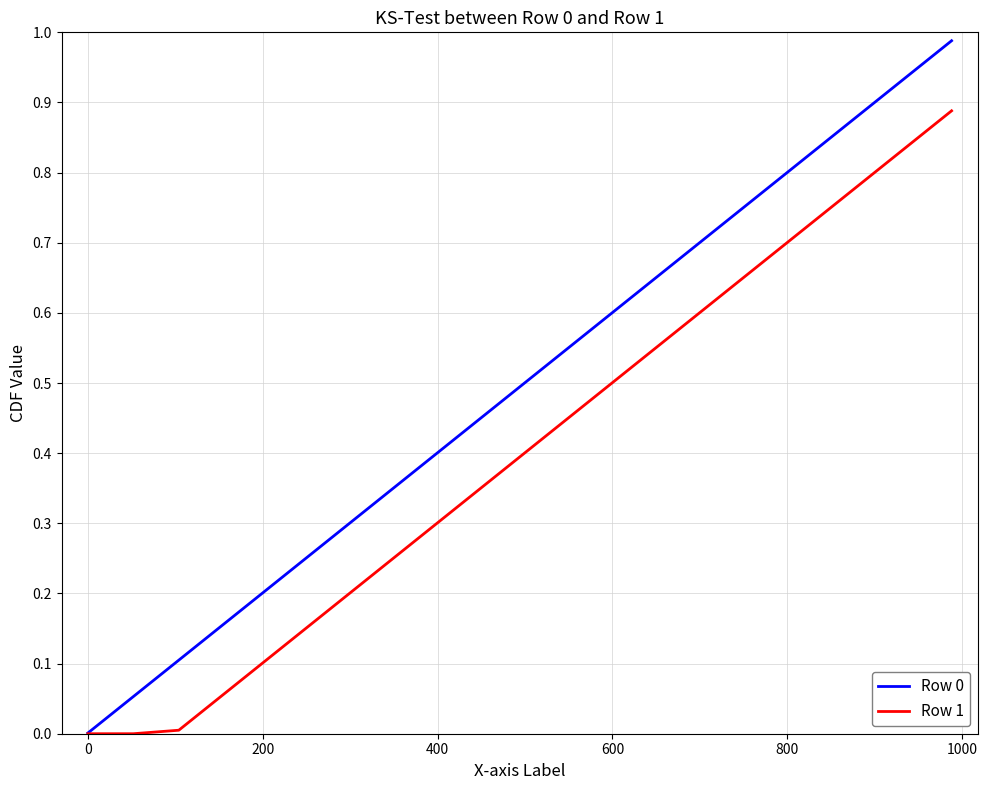

Is this an area chart (filled region under the line)?

No